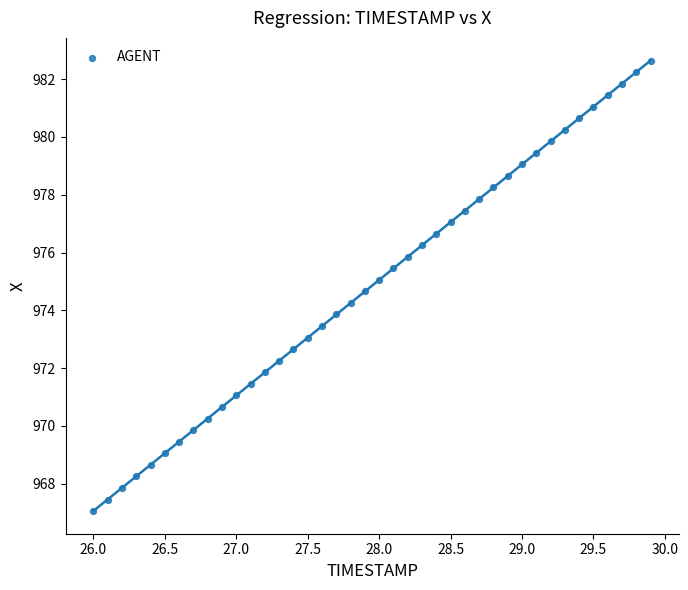

What is the range of X values (max minus min)?

3.9